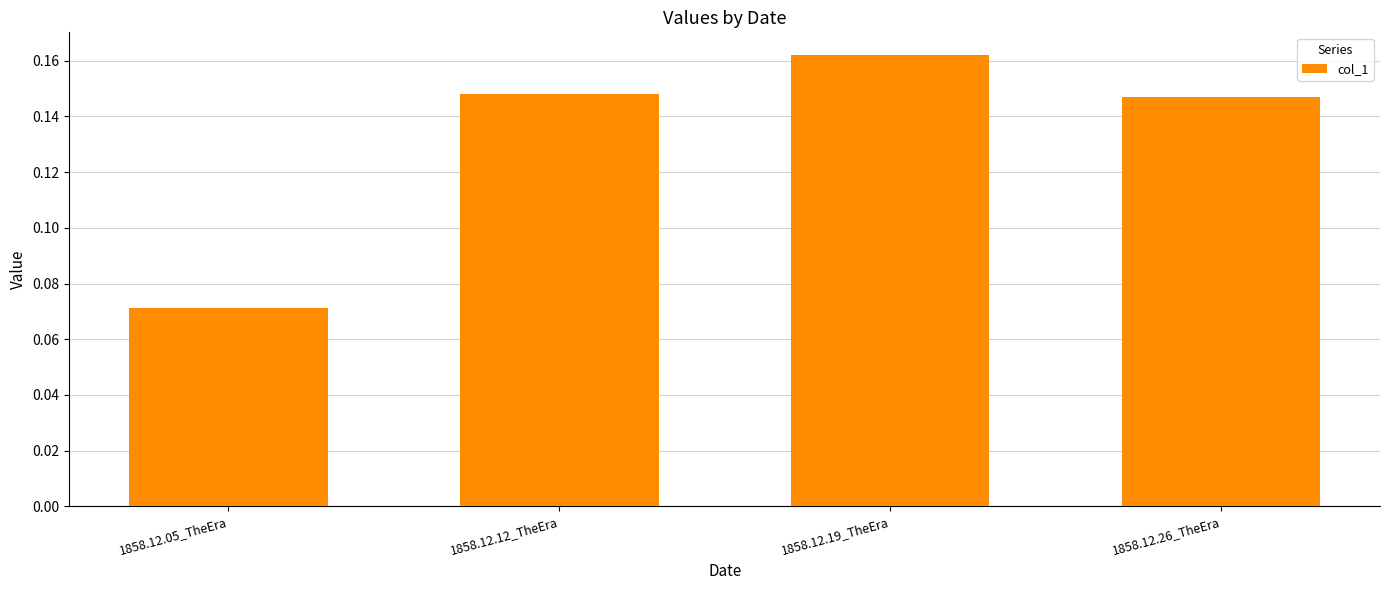

The chart shows a value of 0.3 at 1858.12.19_TheEra. True or false?

False